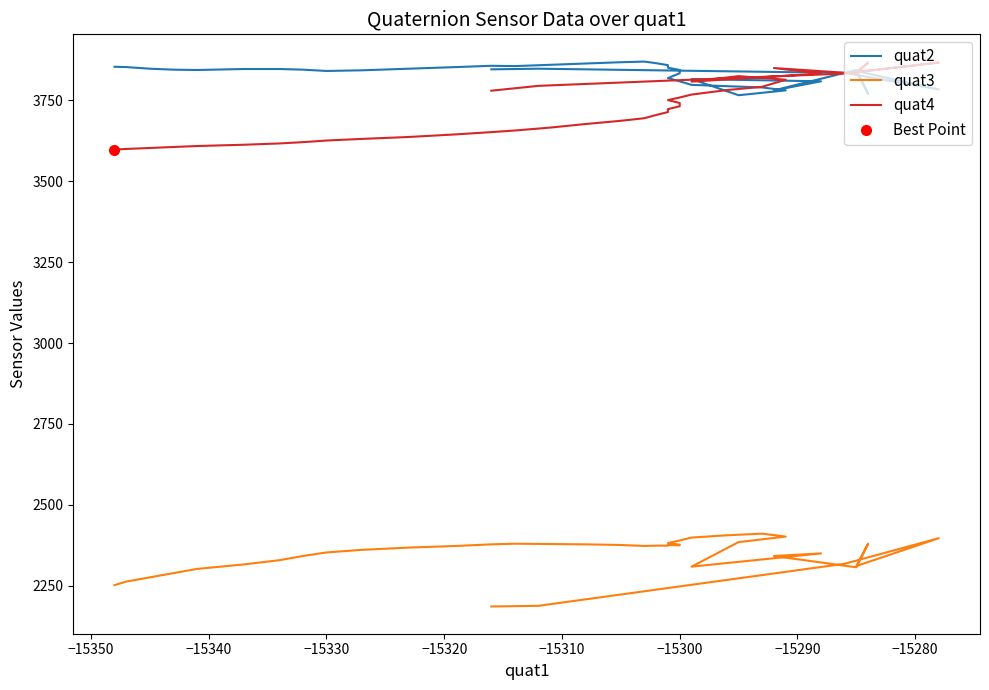

Is the value of quat4 at 16 greater than the value of quat2 at 34?

No